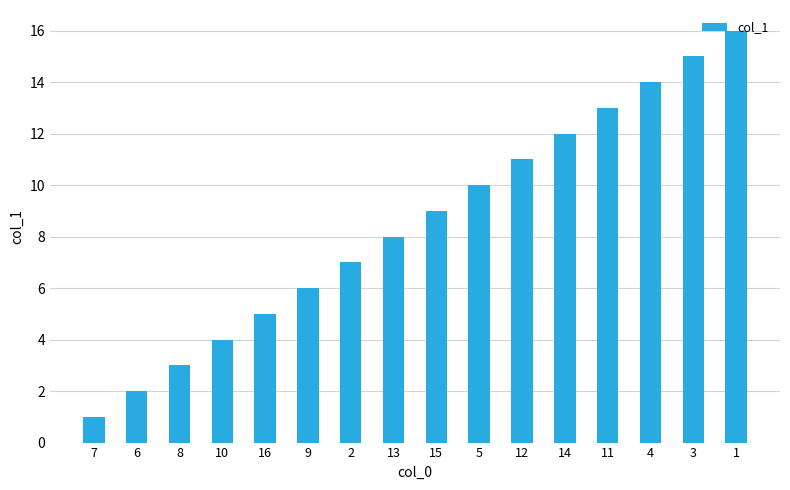

Reading left to right, what are all the values shown in this chart?

7=1	6=2	8=3	10=4	16=5	9=6	2=7	13=8	15=9	5=10	12=11	14=12	11=13	4=14	3=15	1=16